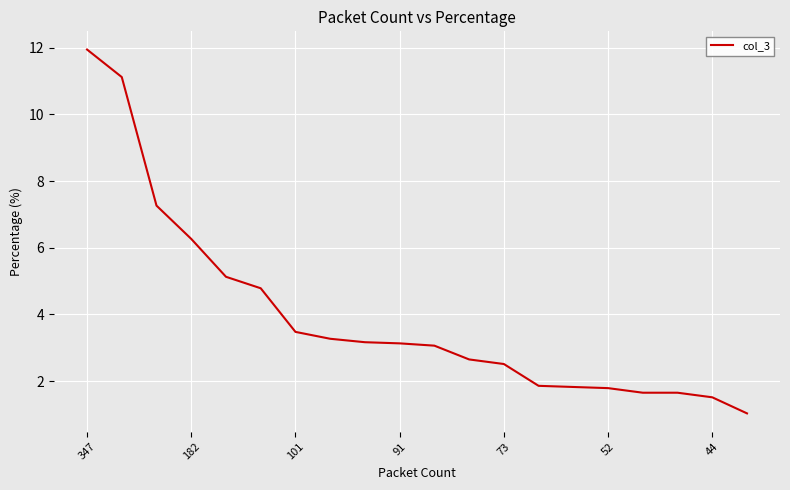

What is the difference between the maximum and minimum values?

10.9